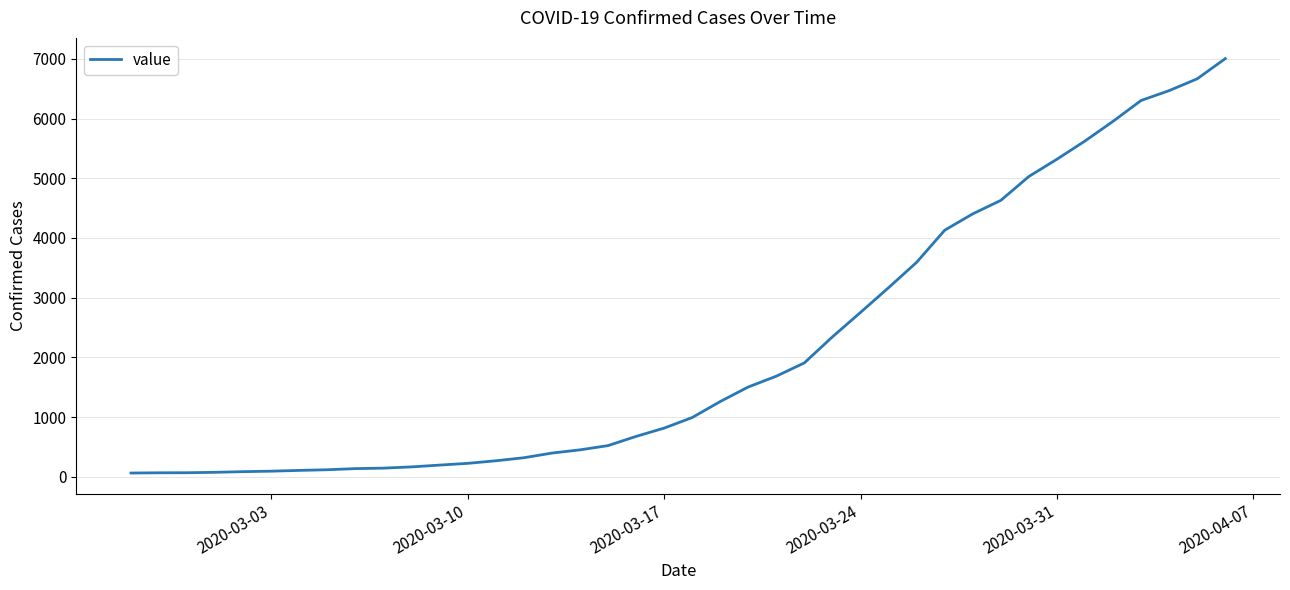

What is the sum of all values?

85761